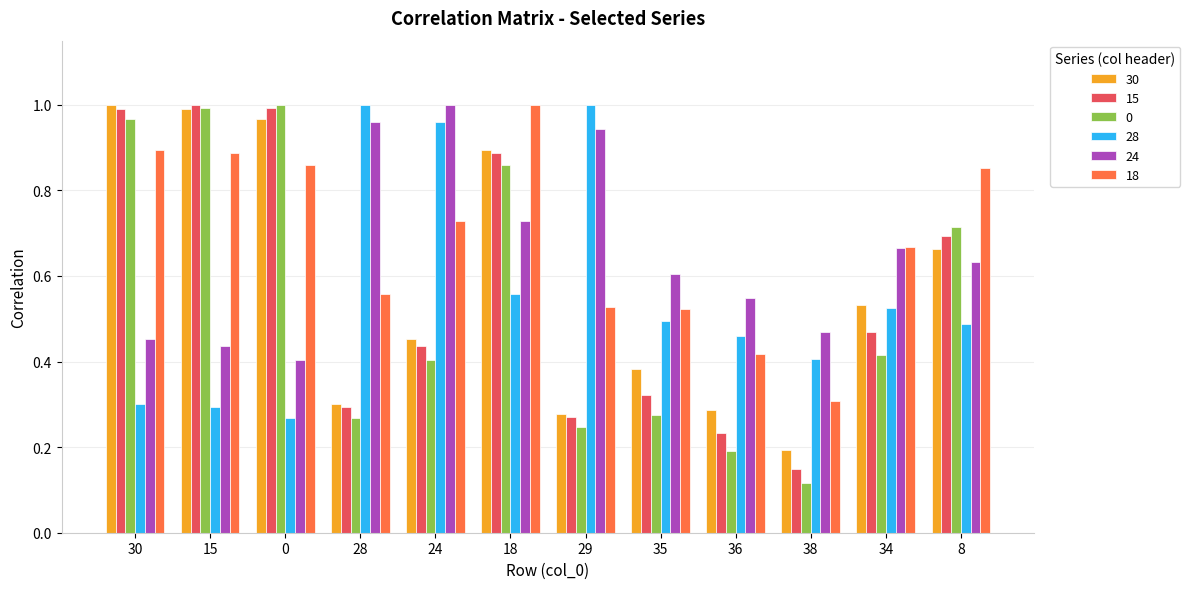

At which label does 24 reach its peak?

24